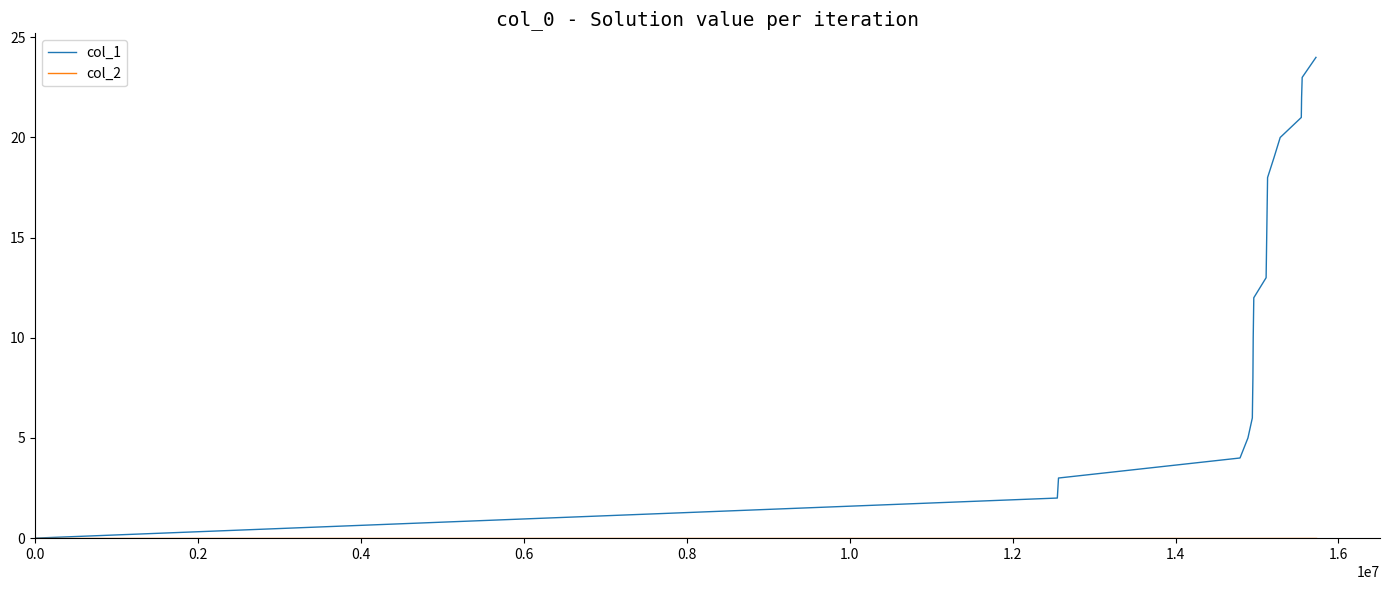

How many distinct data groups are displayed?

2